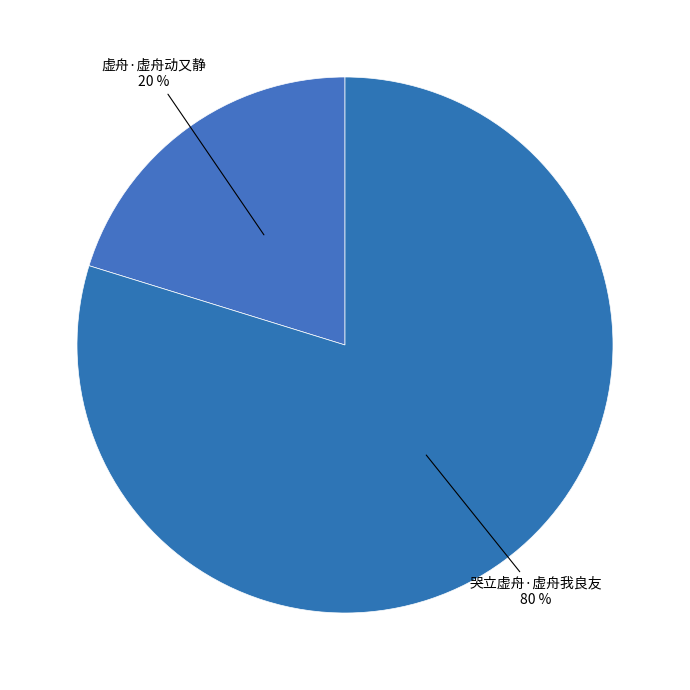

Is it true that 虚舟·虚舟动又静 is 20% of the pie?

True